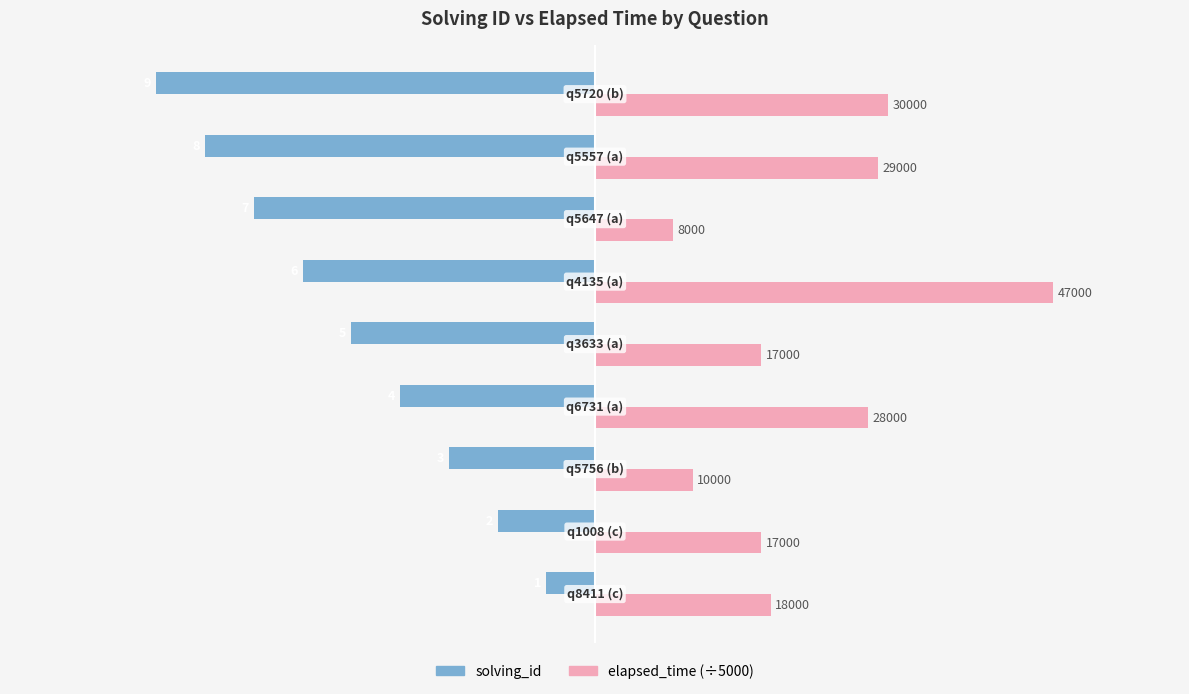

What are all the series names shown in the legend?

solving_id, elapsed_time (÷5000)